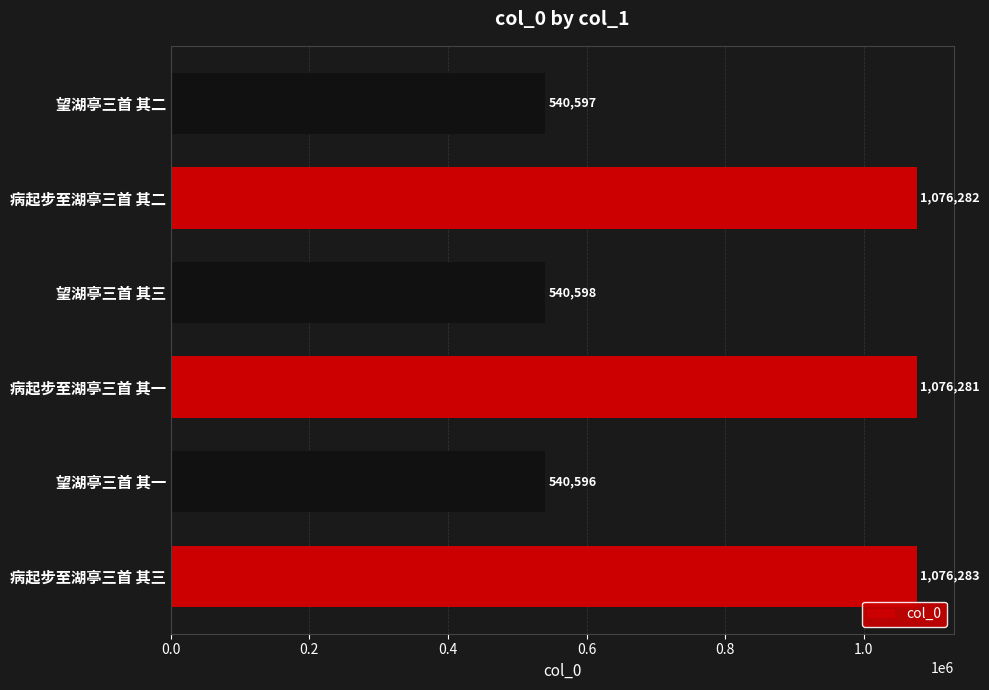

True or false: the data shows 1839746 at 病起步至湖亭三首 其二.

False